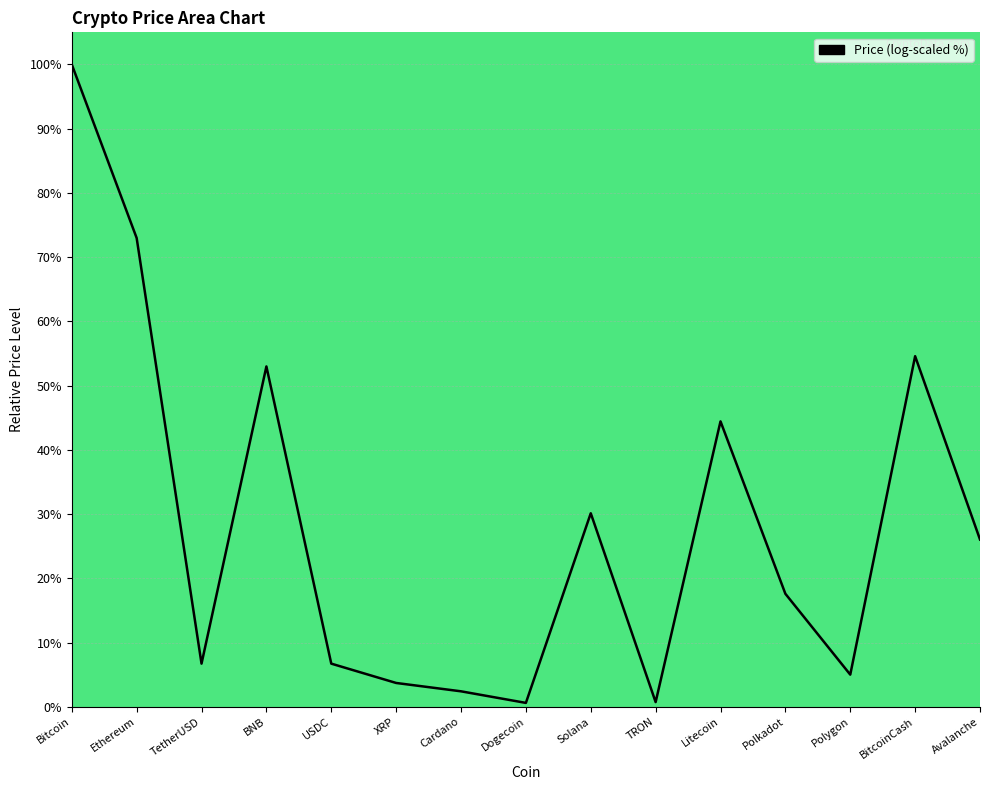

Is it true that the value at Litecoin is 44.4?

True